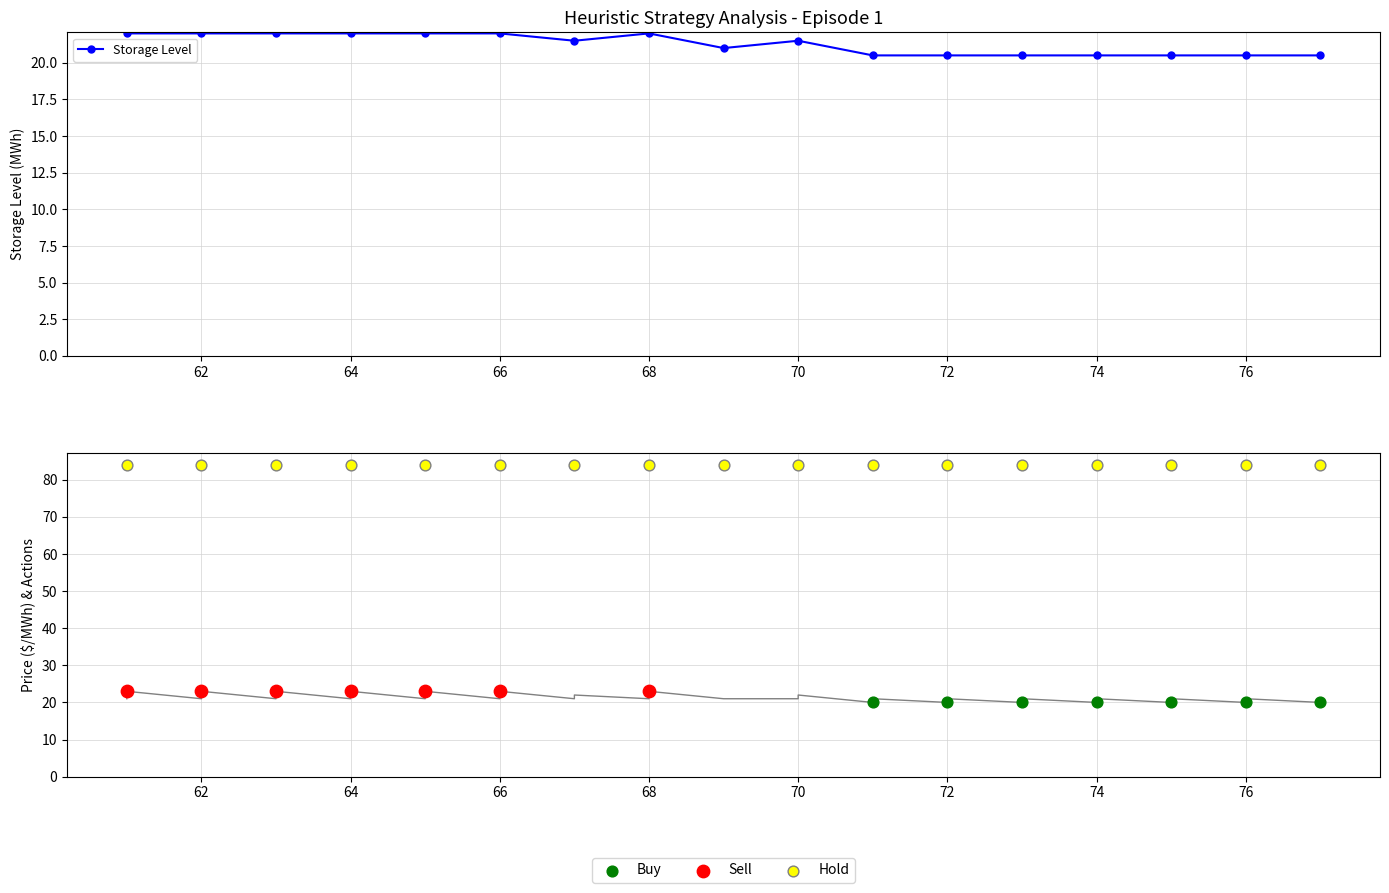

What is the minimum value for Storage Level?

20.5